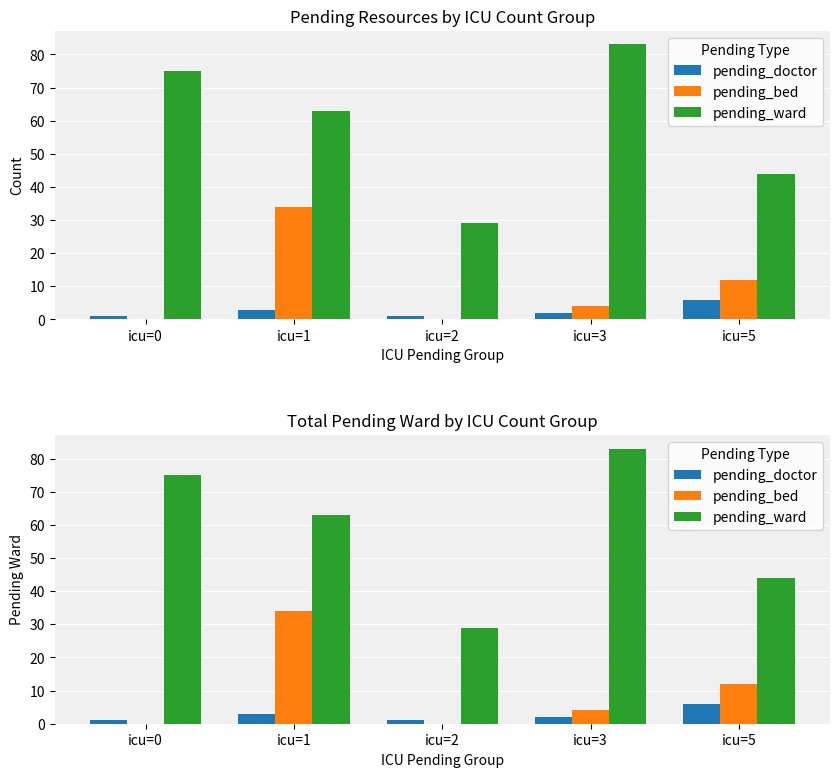

List the labels in order of pending_doctor value, smallest first.

icu=0, icu=2, icu=3, icu=1, icu=5